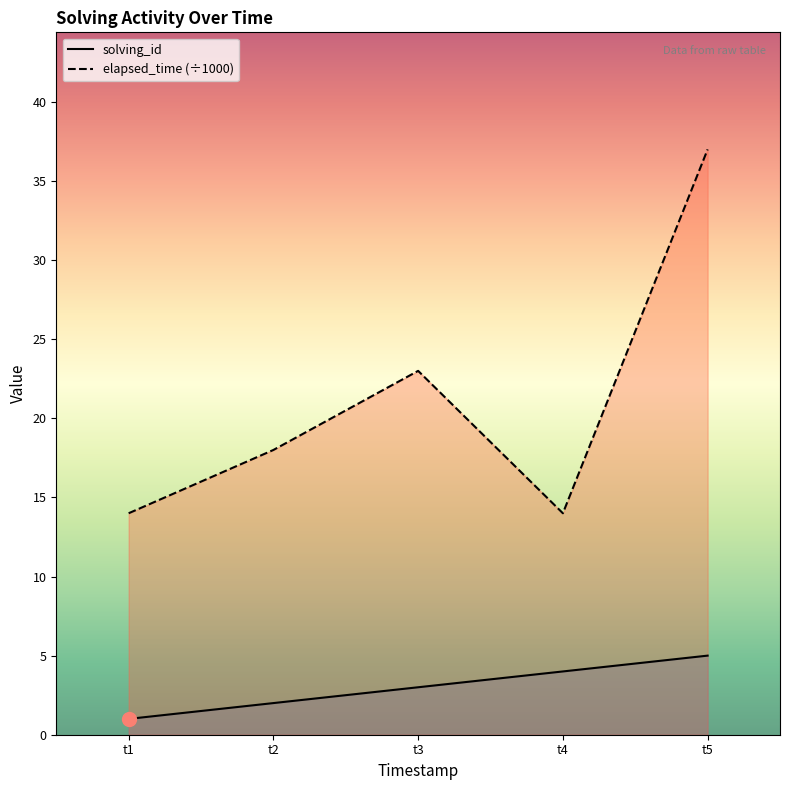

The elapsed_time (÷1000) series shows 14 at t5. True or false?

False